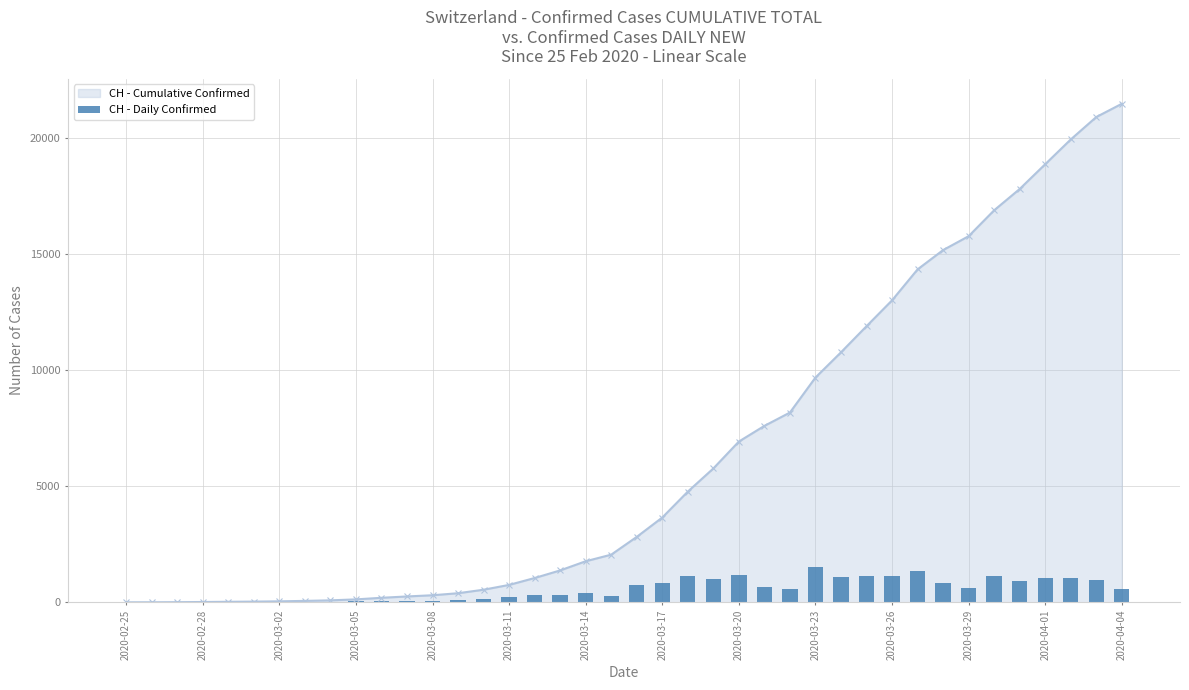

What is the highest value of the CH - Cumulative Confirmed series?

21469